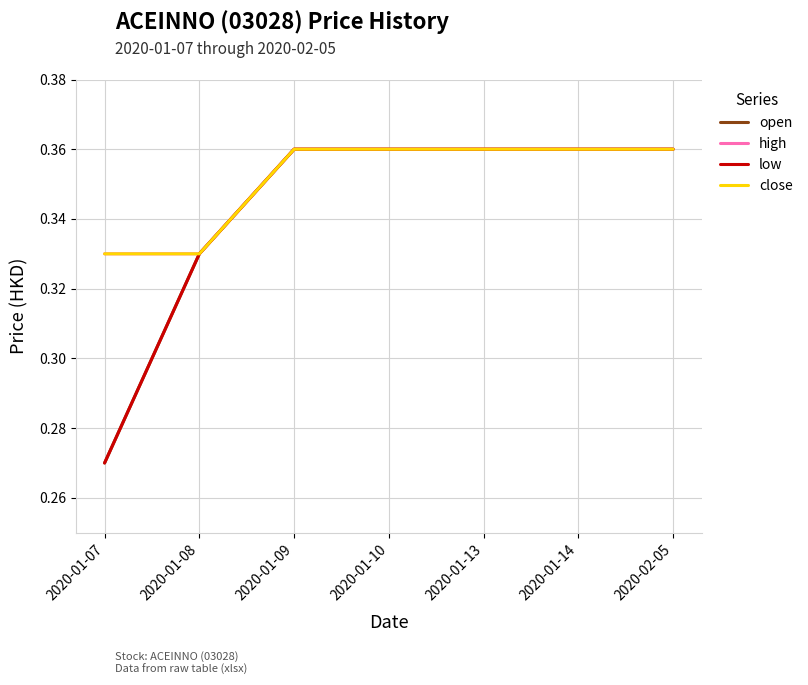

What is the average value of the low series?

0.3